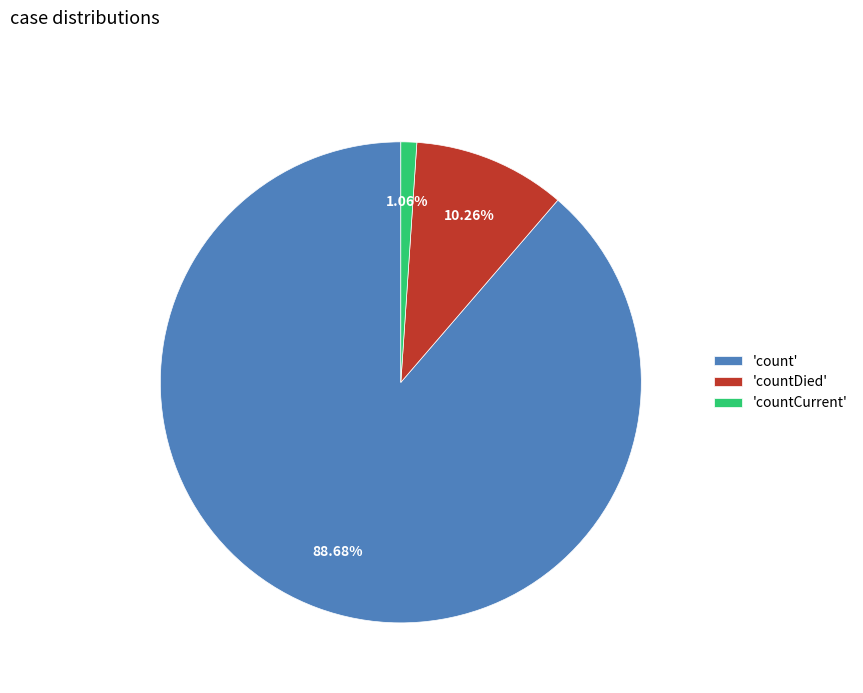

To the nearest percent, what is the average slice percentage?

33%